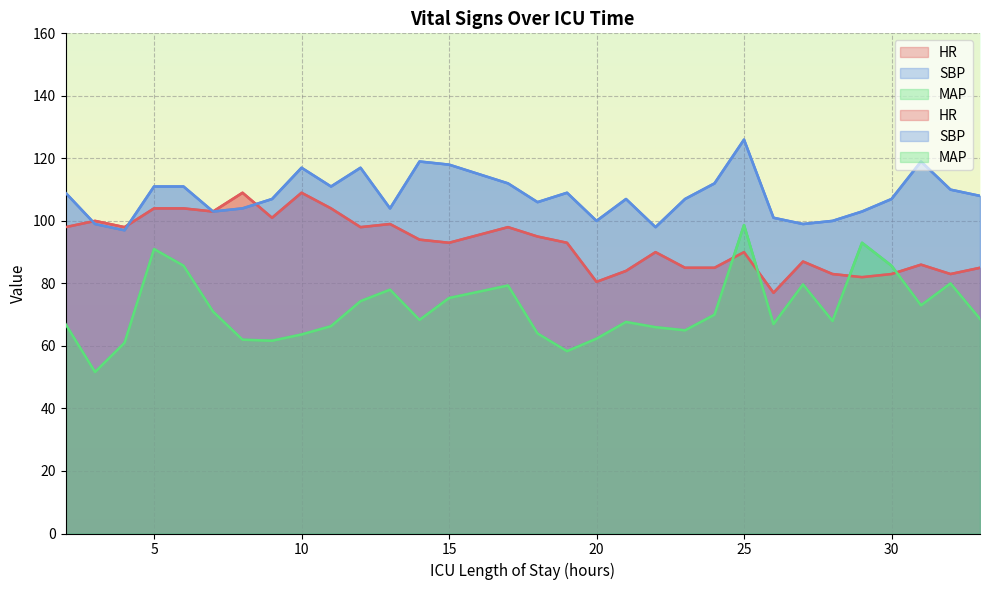

True or false: MAP and HR intersect in this chart.

True